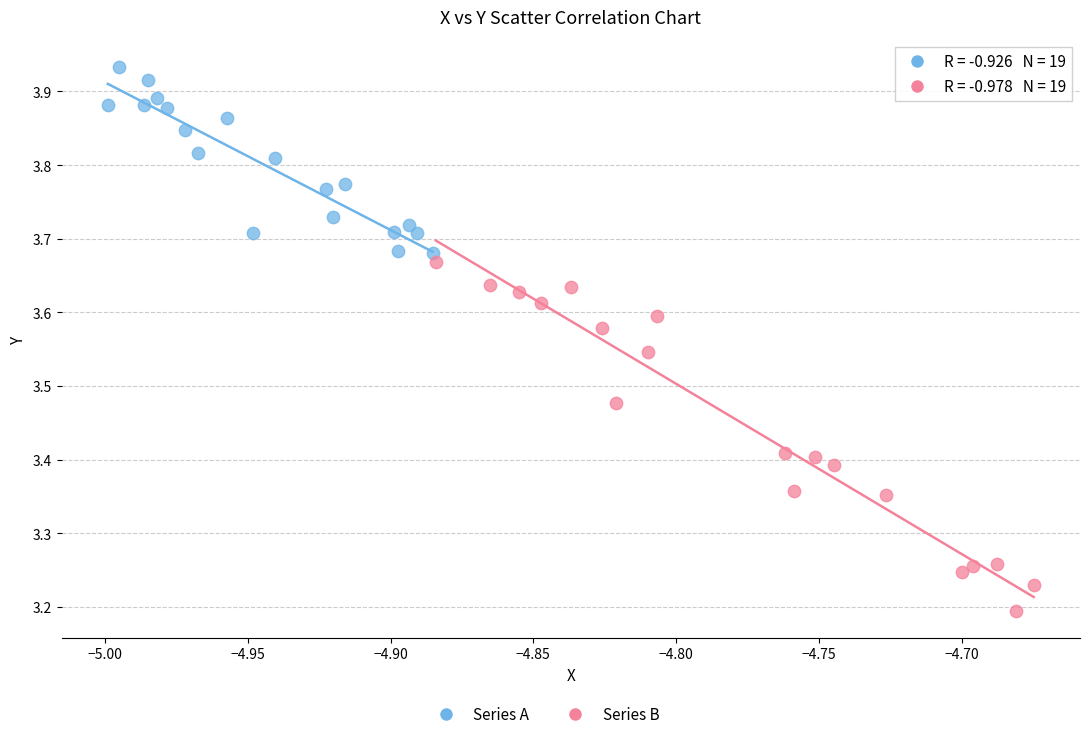

Which series reaches the minimum Y coordinate?

Series B